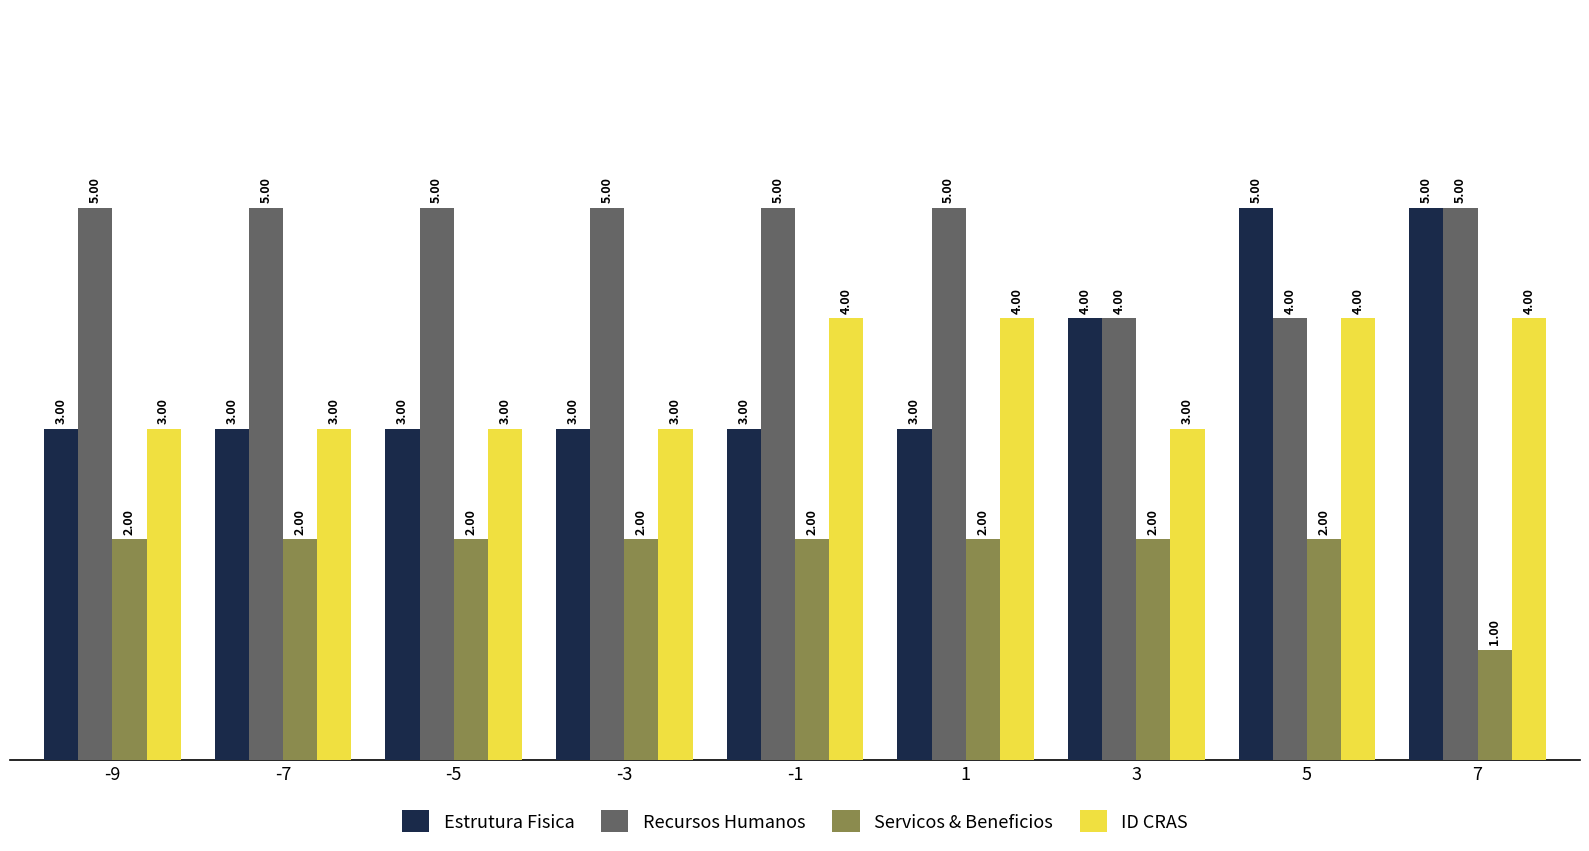

Which series has the largest total across all categories?

Recursos Humanos